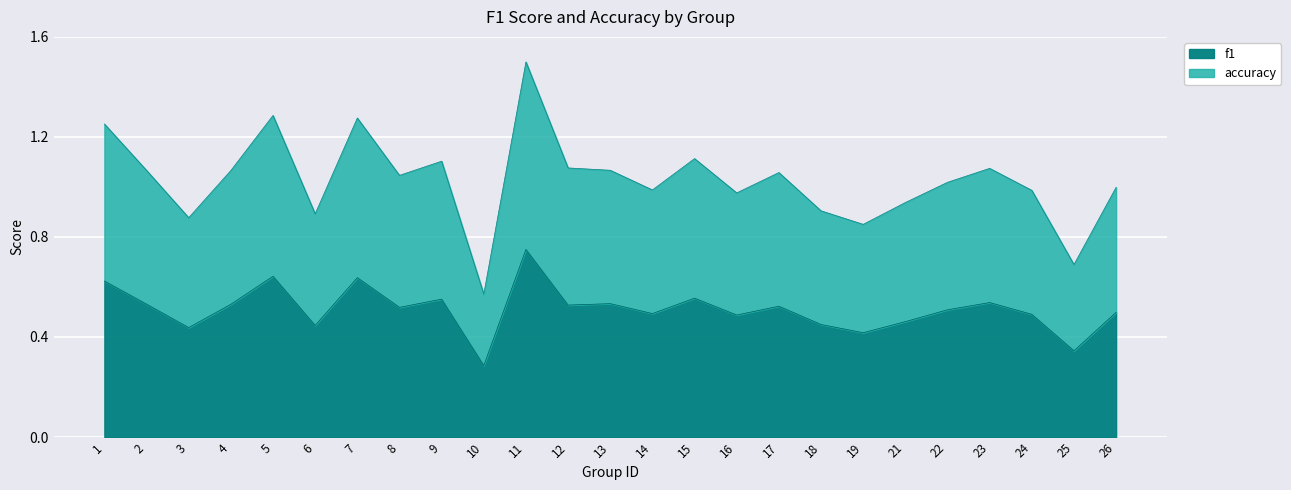

The value of accuracy at 5 is 0.8. True or false?

False